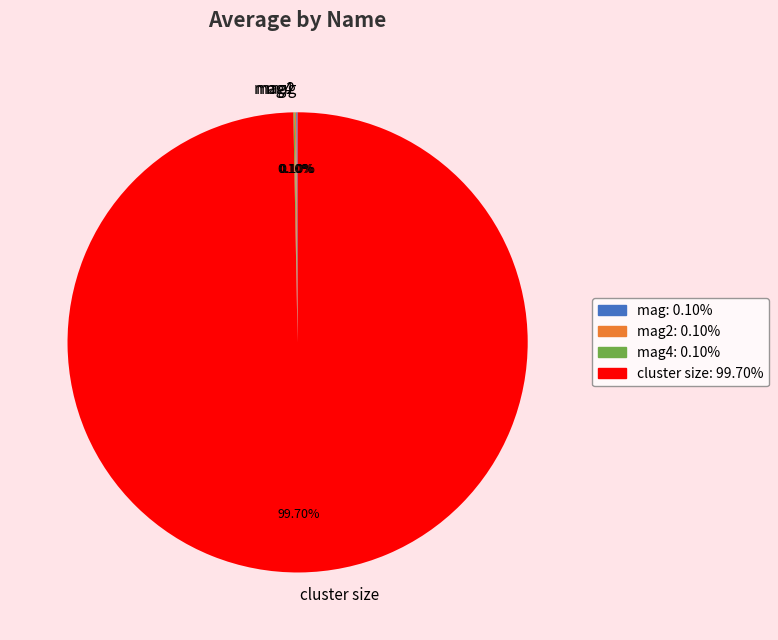

Is there a majority slice in this chart?

Yes